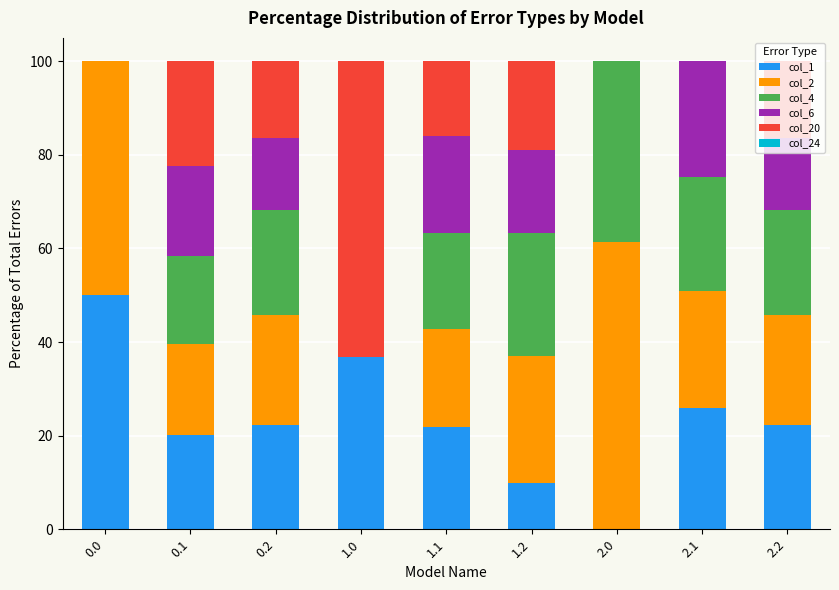

Does the chart contain stacked bars?

Yes